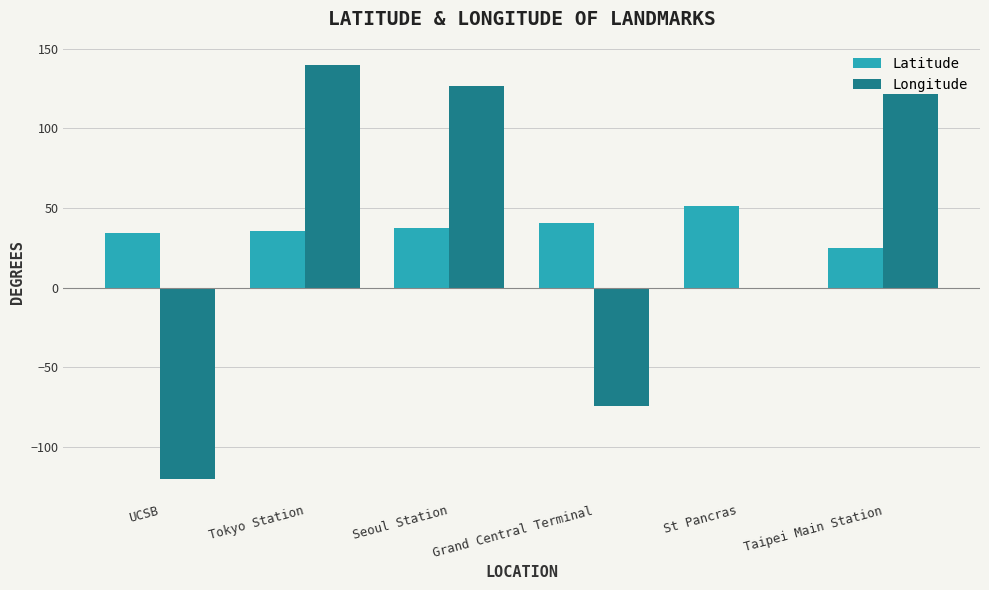

Is the value of Latitude at Grand Central Terminal greater than the value of Longitude at Grand Central Terminal?

Yes